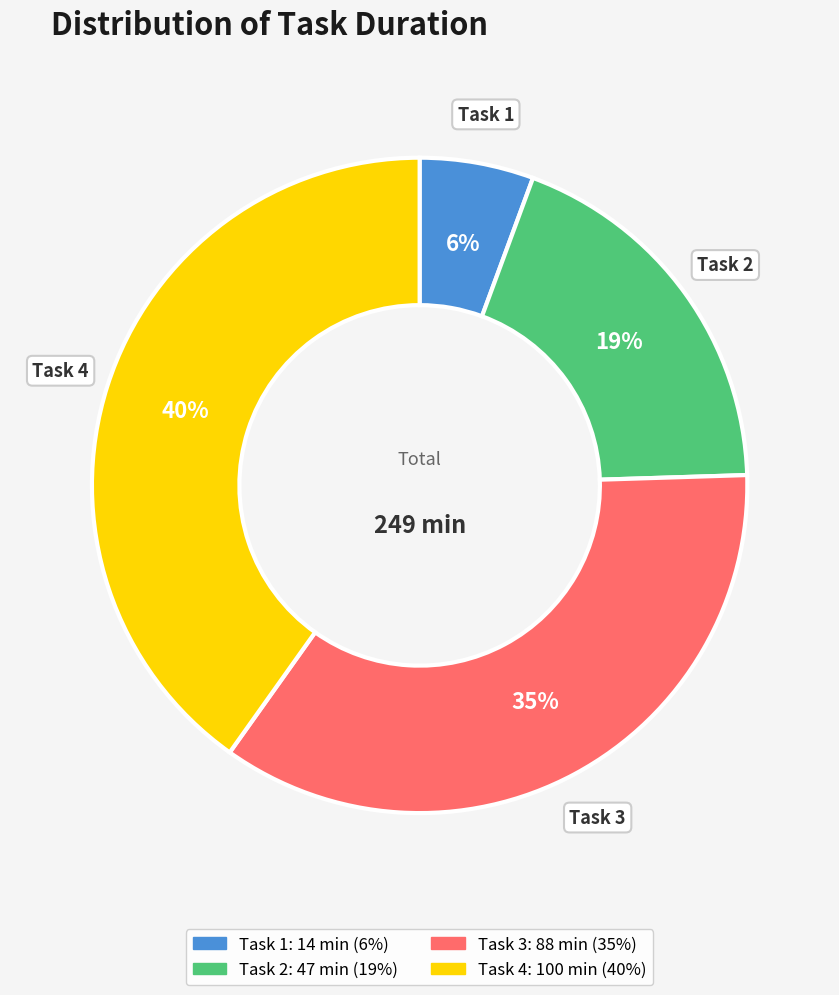

How many slices are in this pie chart?

4